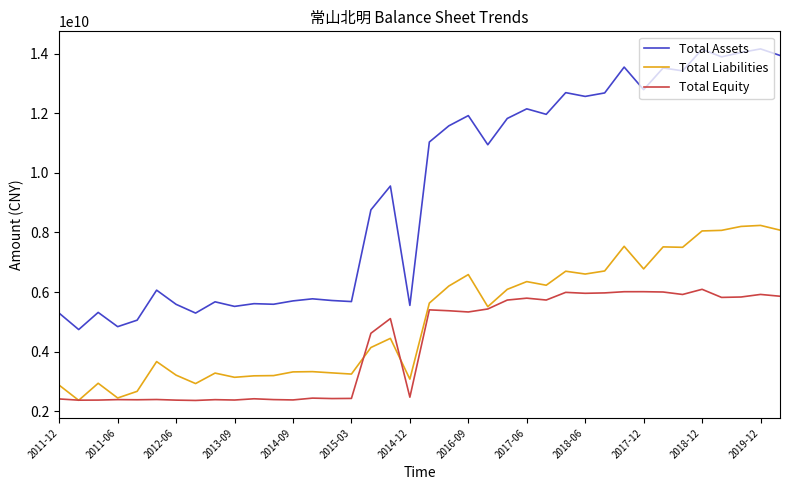

Which series has the largest total across all categories?

Total Assets